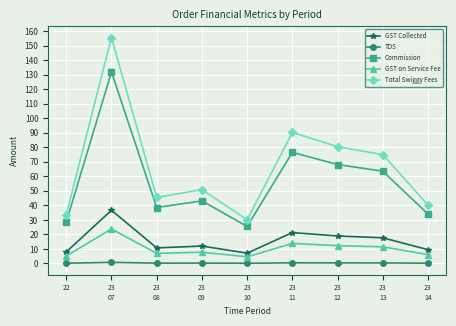

What is the greatest value displayed?

155.6